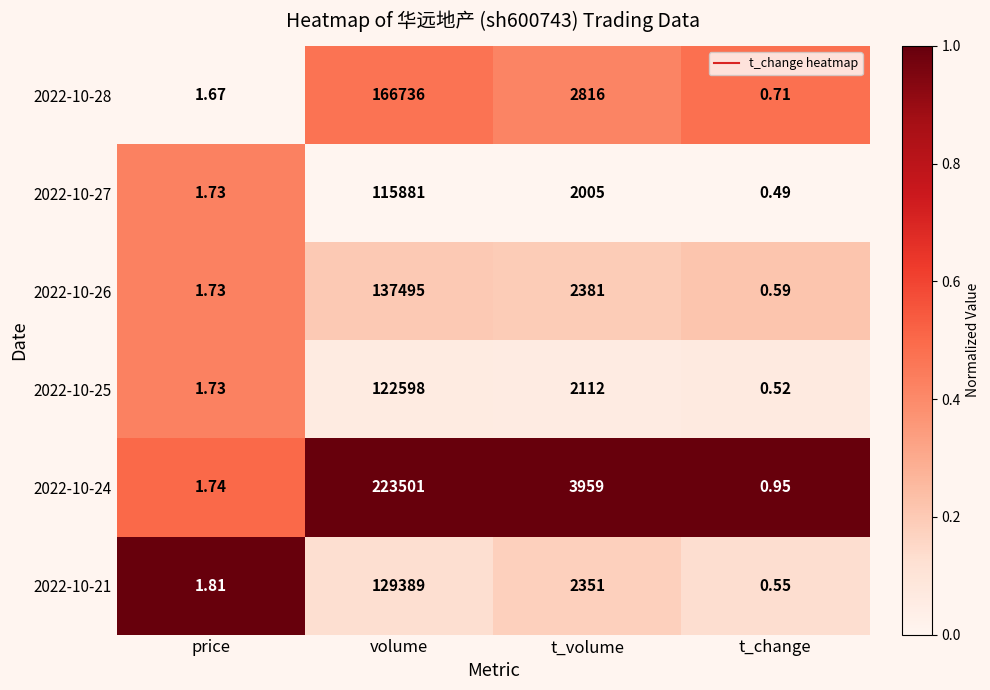

At which category does the chart reach its minimum across all series?

t_change